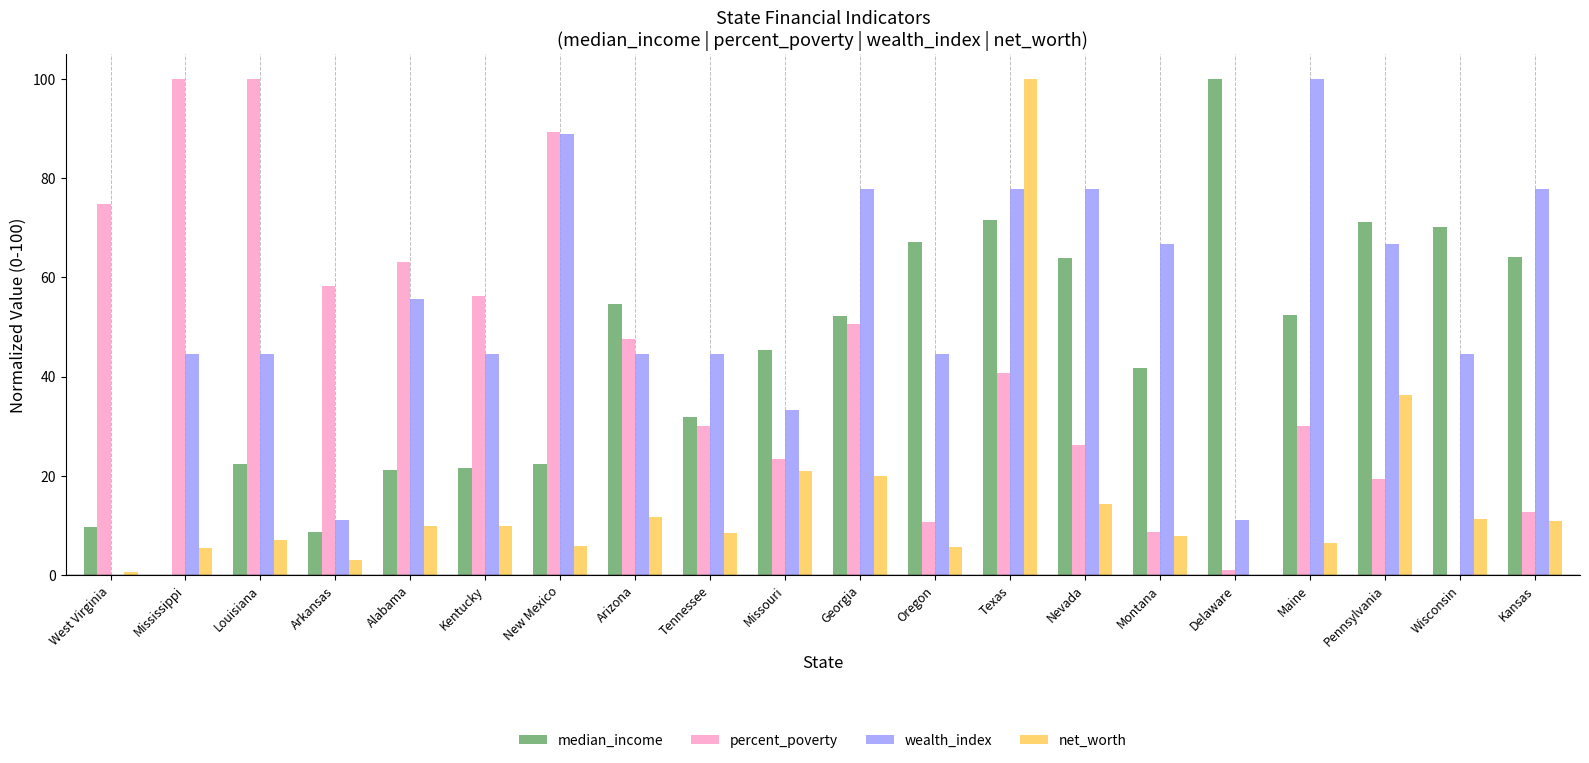

True or false: percent_poverty has a value of 26.2 at Nevada.

True